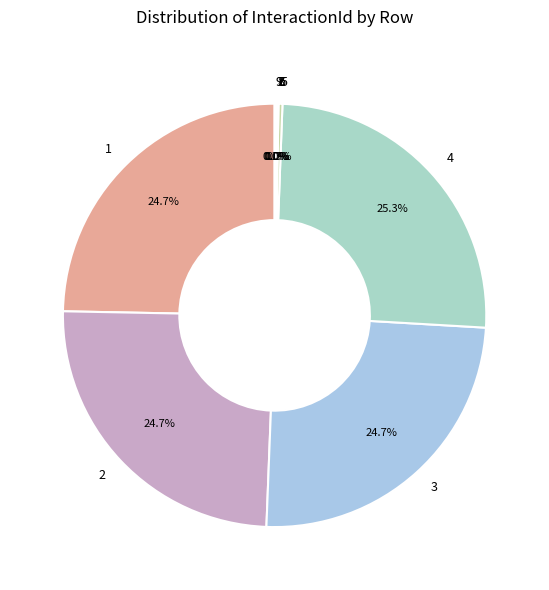

Which category has the biggest portion of the pie?

4